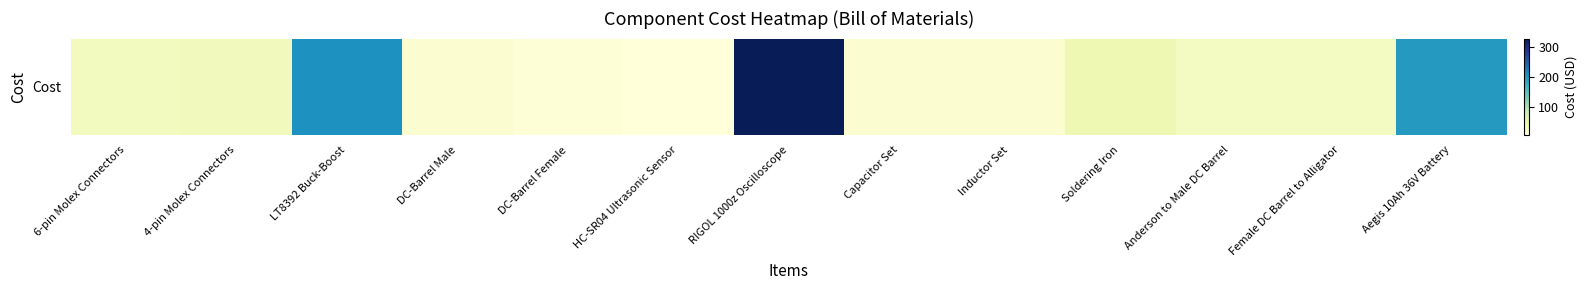

At which category does the chart reach its peak across all series?

RIGOL 1000z Oscilloscope